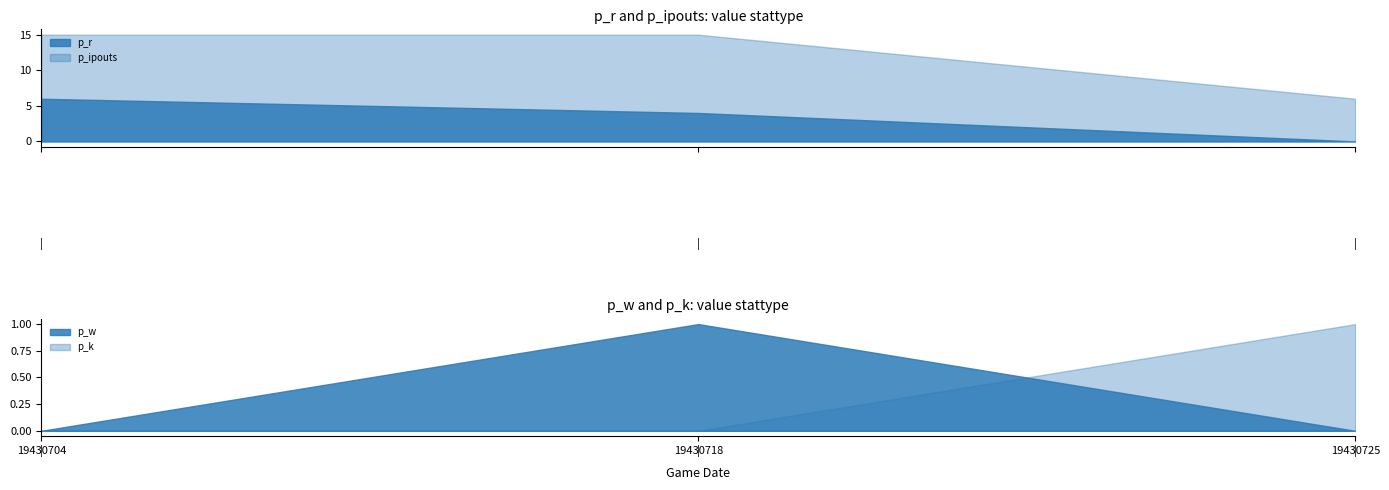

What value does the p_ipouts series have at 19430718?

15